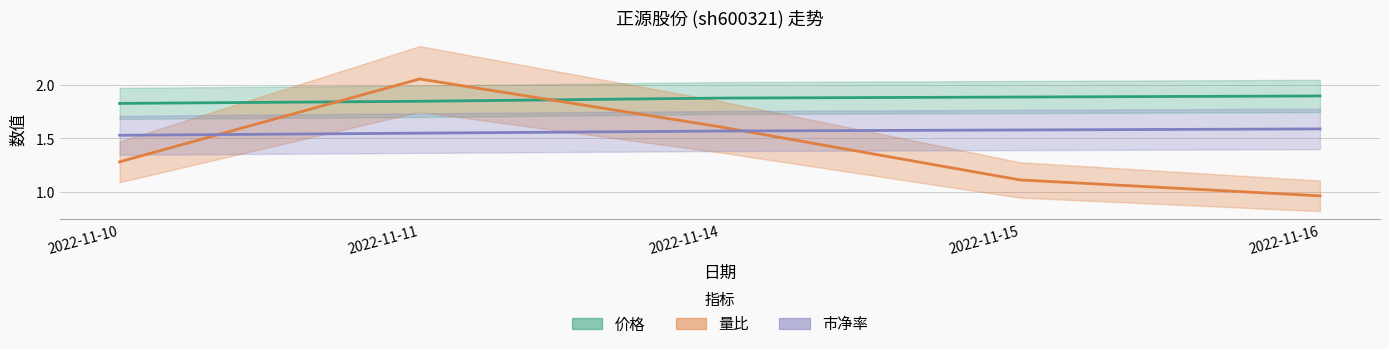

At which label does 价格 reach its peak?

2022-11-16